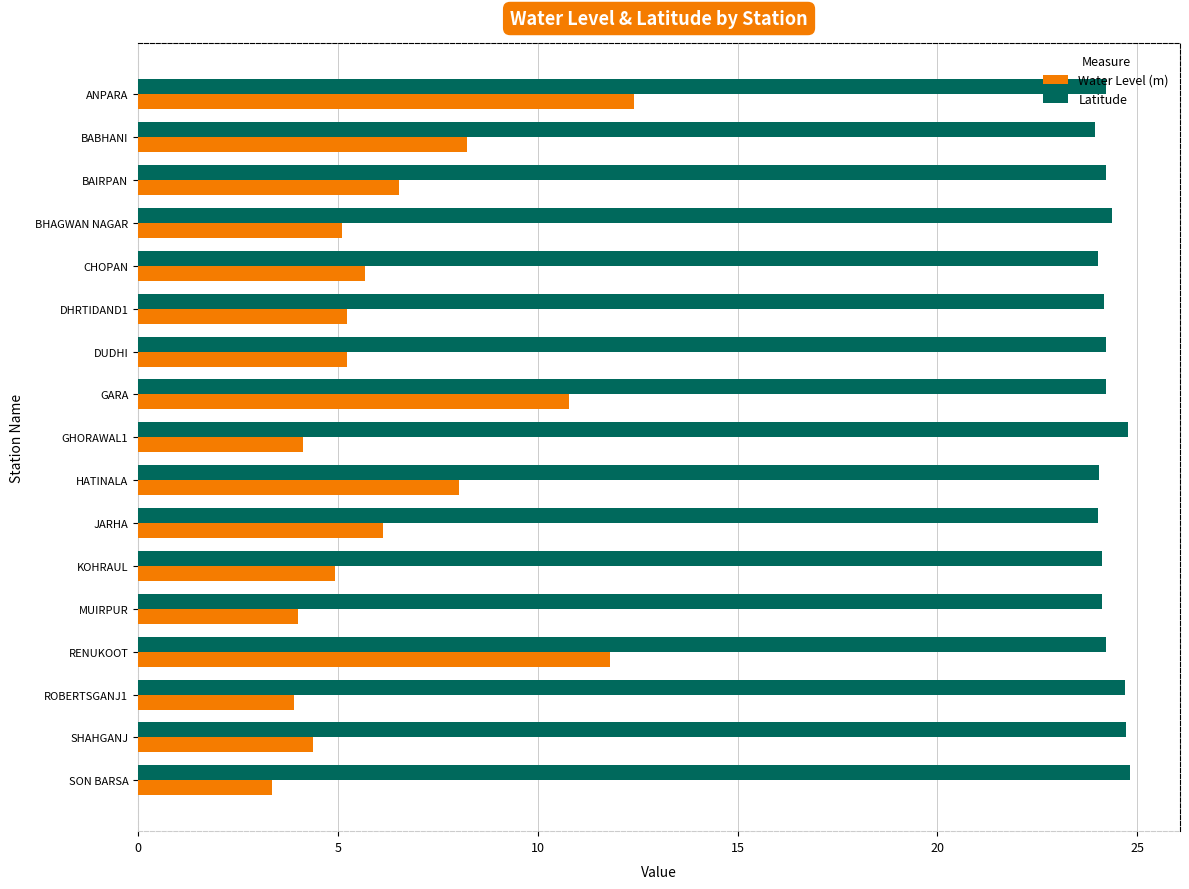

List the series in order of their peak value, highest first.

Latitude, Water Level (m)